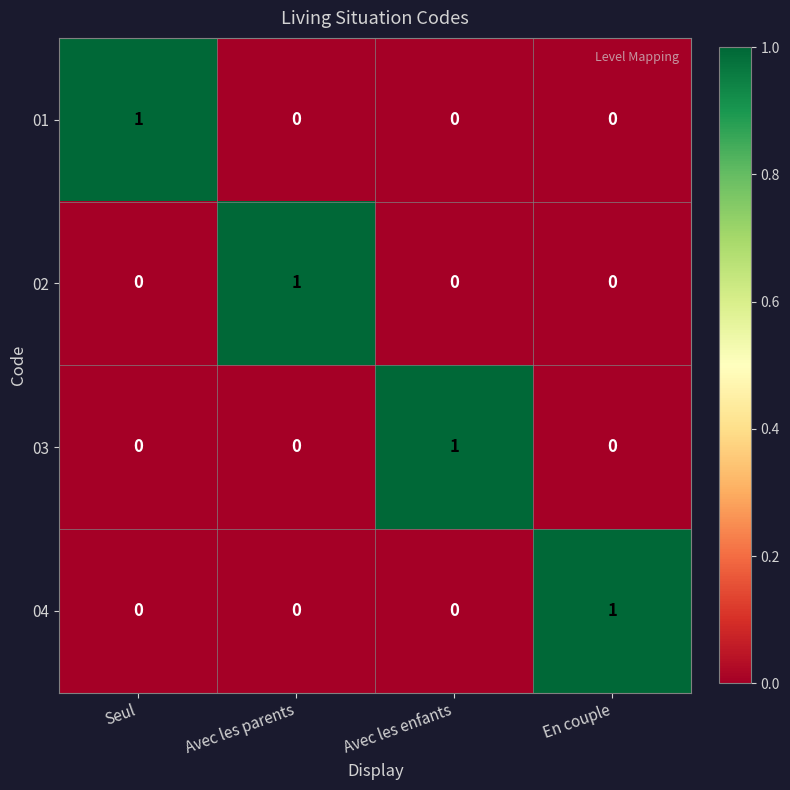

The value of 03 at Avec les parents is 0. True or false?

True